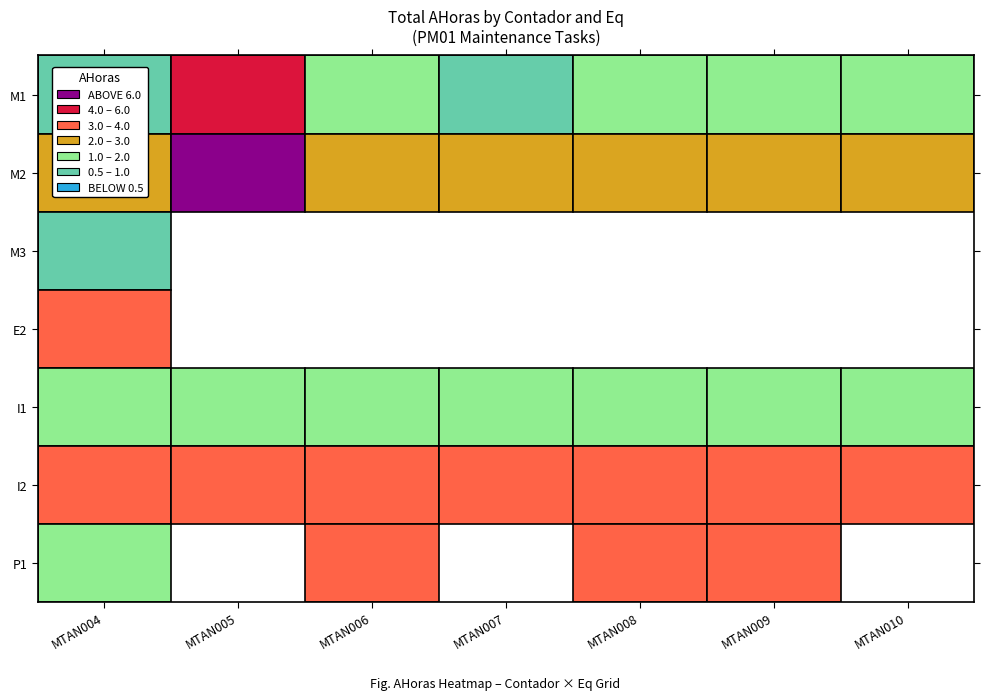

What is the maximum value for M2?

6.0